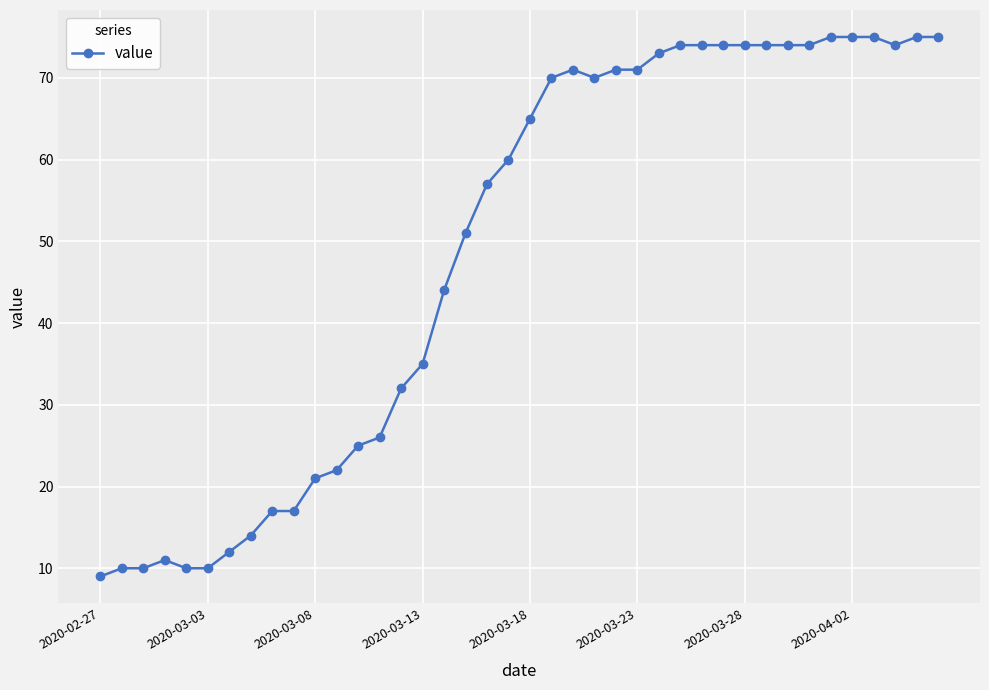

How many categories are shown in the chart?

40